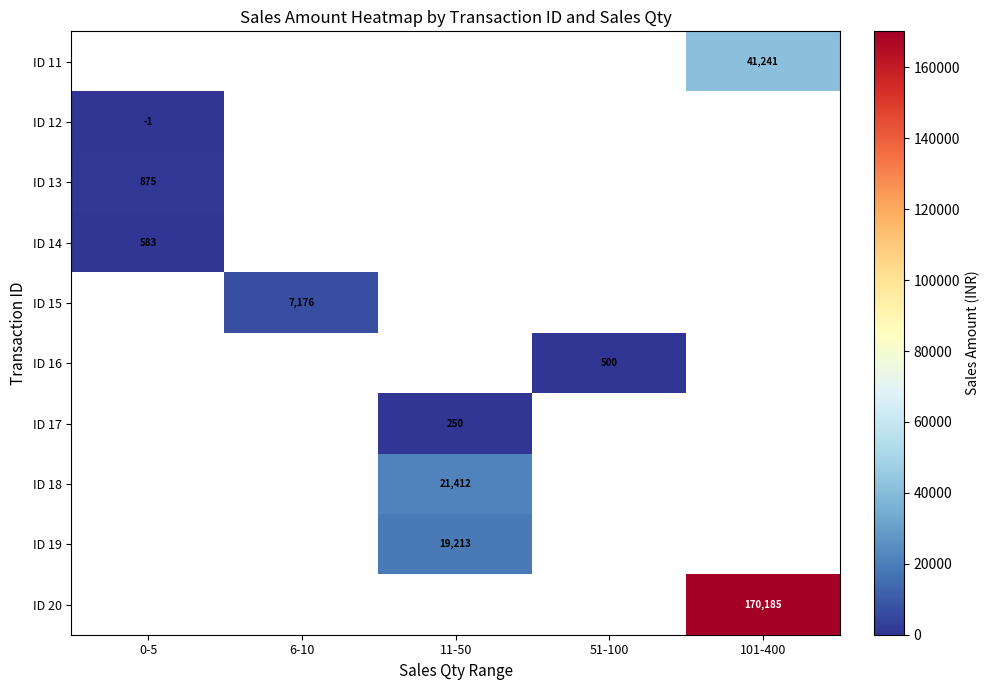

The ID 16 series shows 345.9 at 51-100. True or false?

False